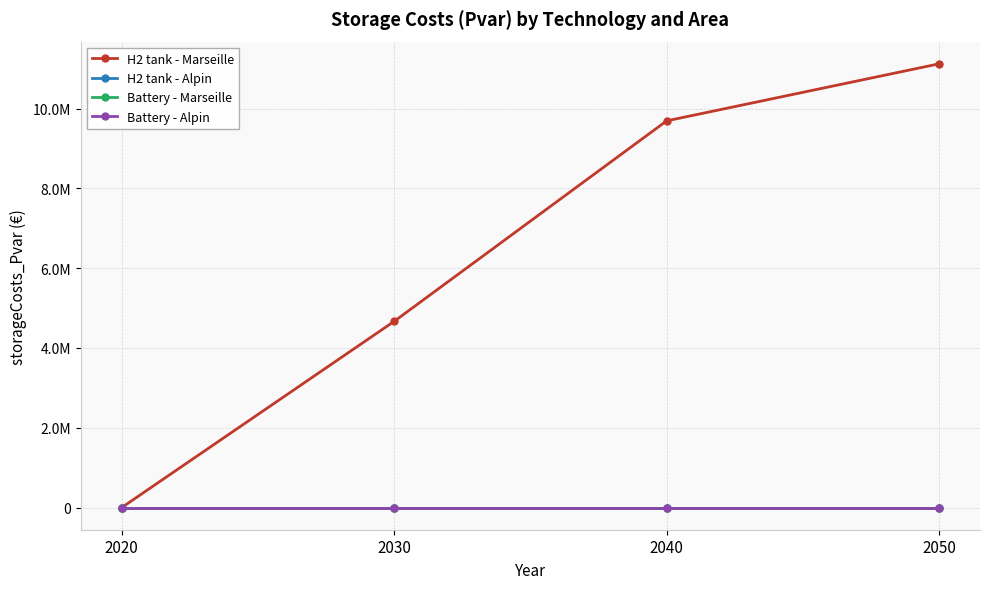

Is this an area chart (filled region under the line)?

No